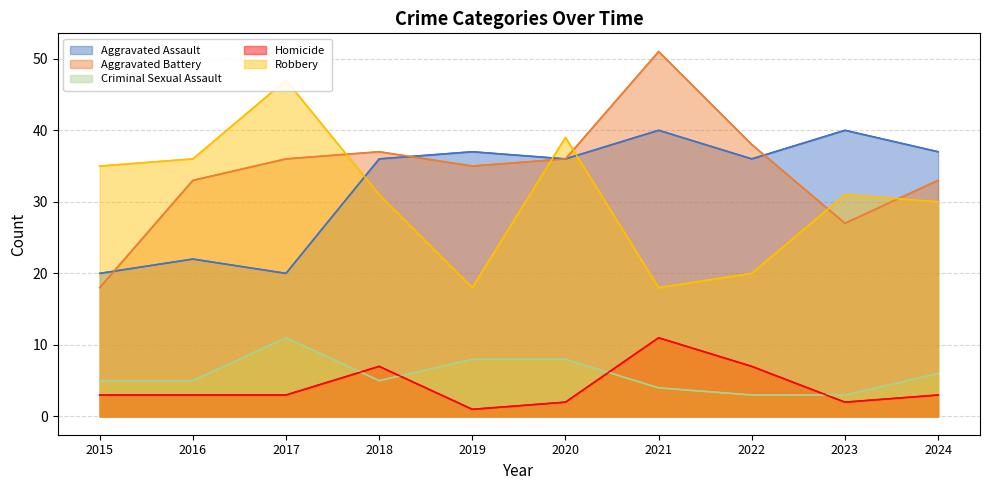

The Robbery series shows 10 at 2020. True or false?

False